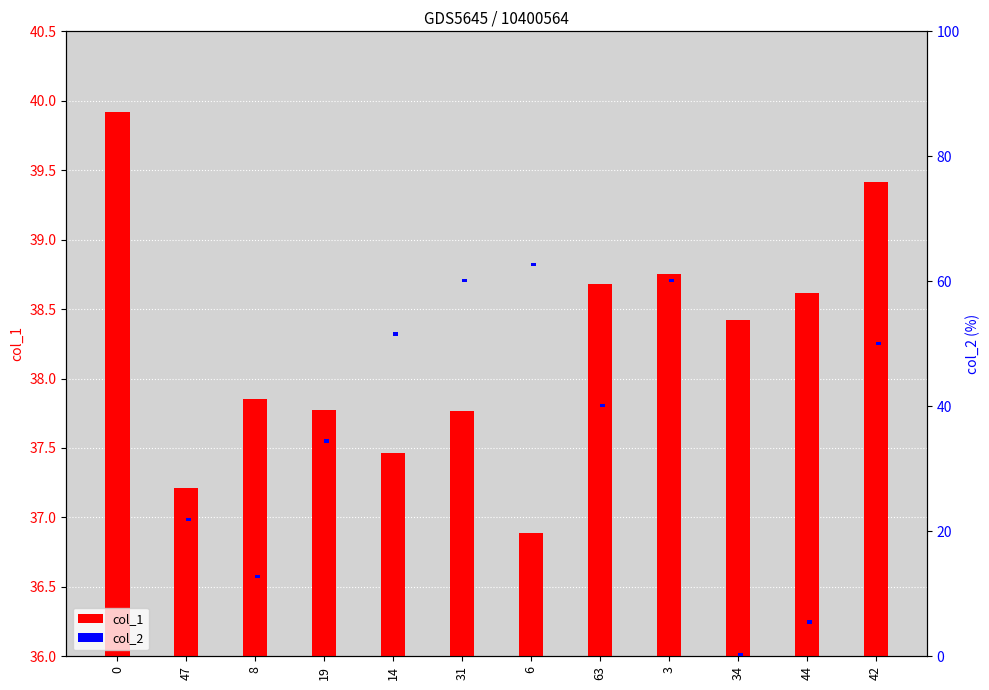

Rank the series by their average value, from lowest to highest.

col_2, col_1